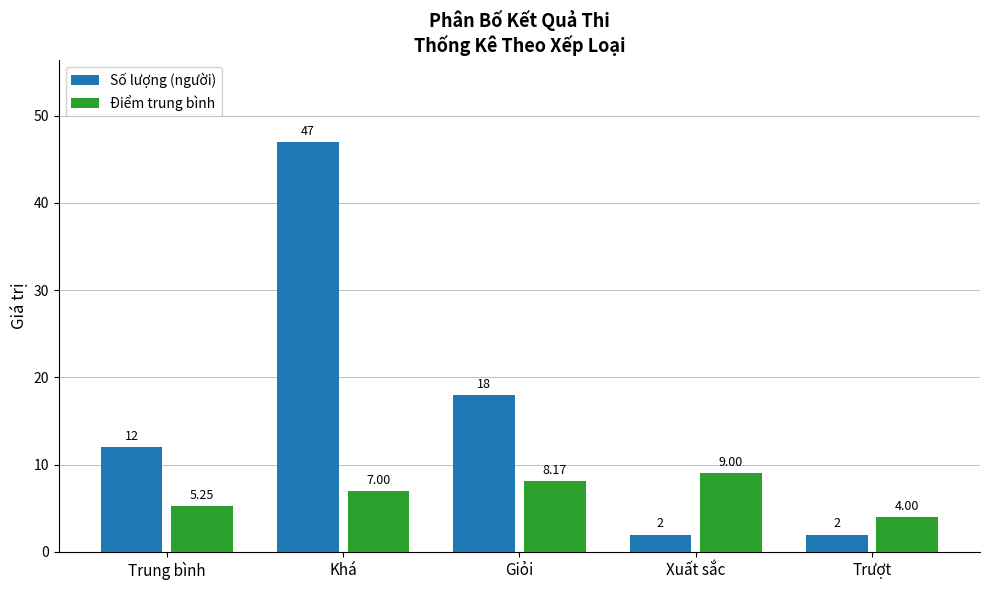

List the series in order of their overall mean, lowest first.

Điểm trung bình, Số lượng (người)